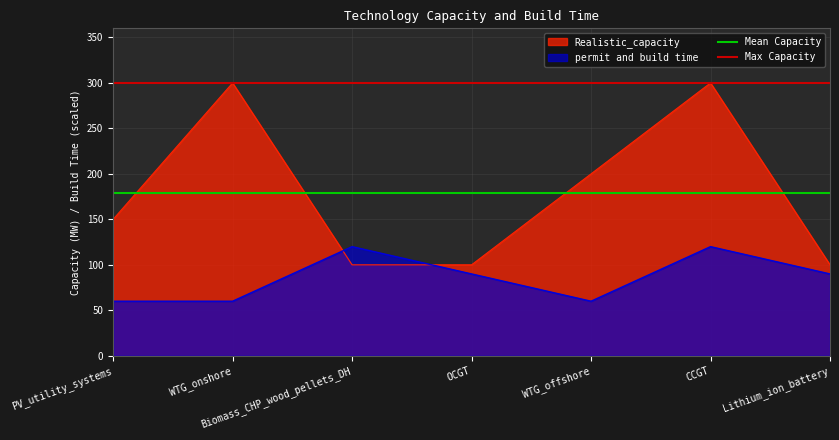

How many lines are shown in the chart?

2